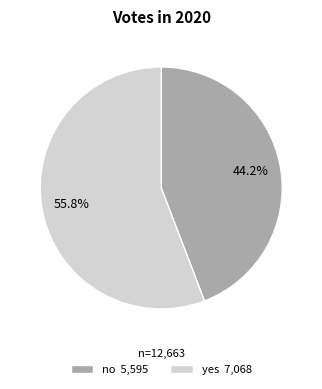

What portion of the pie excludes no?

55.8%